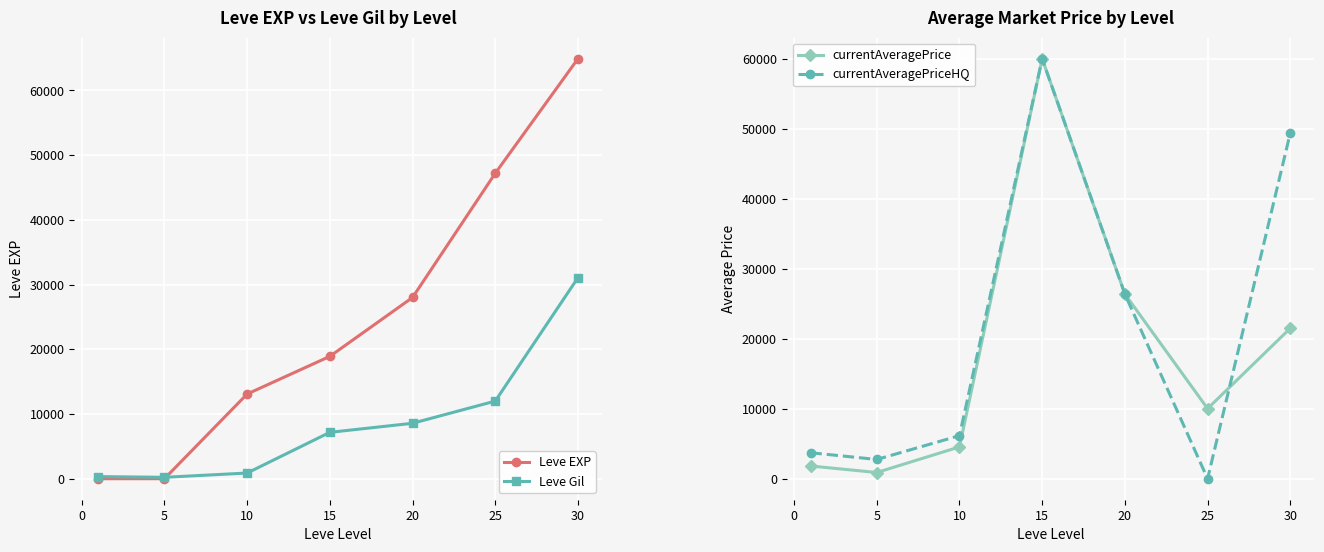

True or false: Leve Gil has more than 2 interior local peaks.

False